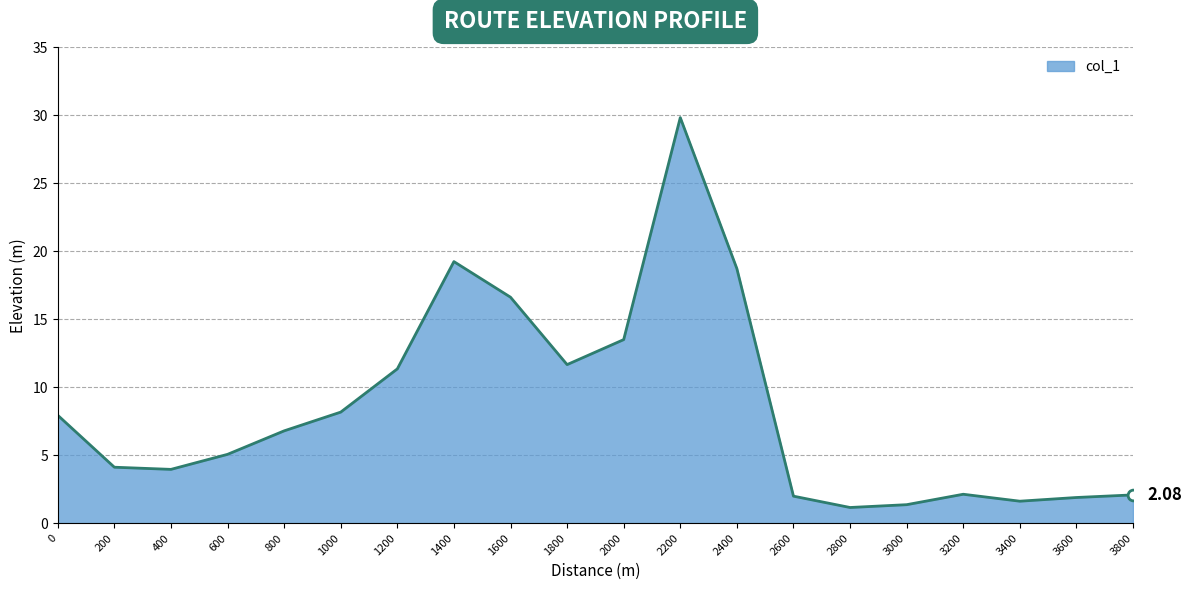

What is the change in value from 2600 to 3600?

-0.1